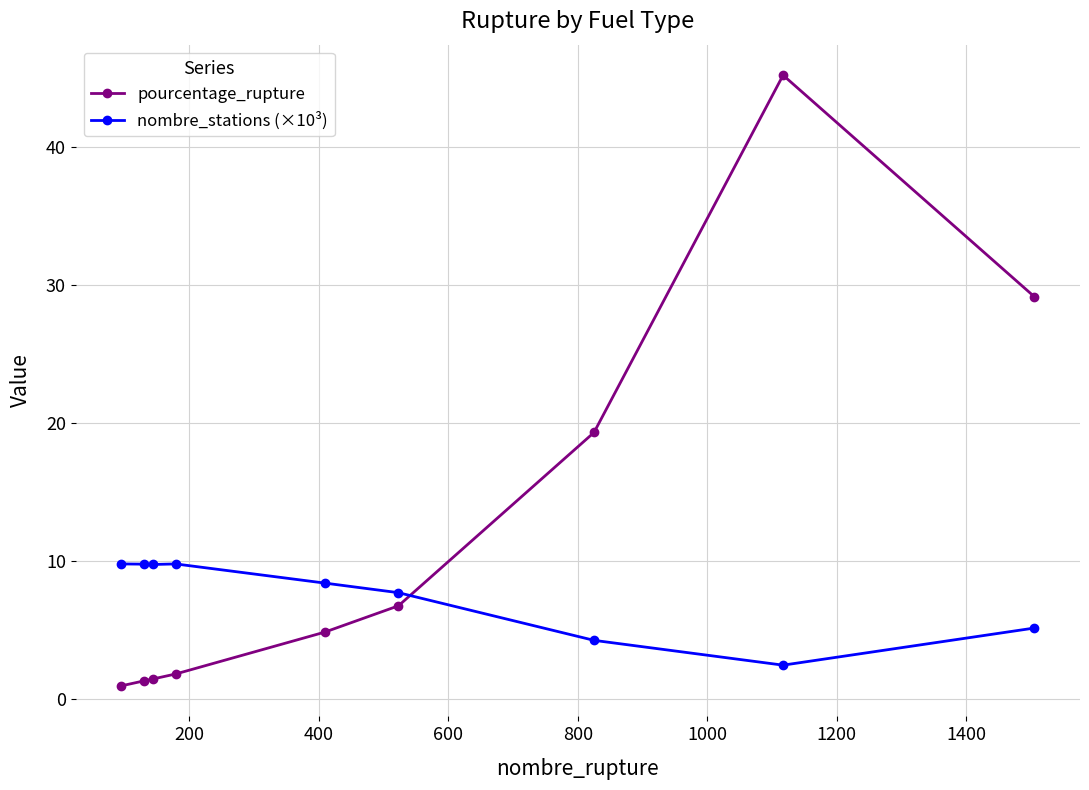

How many values in the nombre_stations (×10³) series are below 8?

4